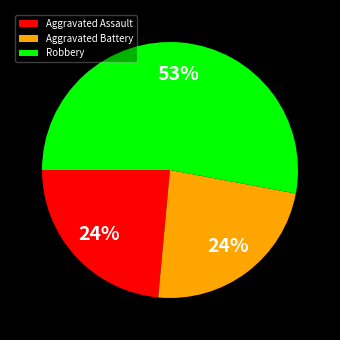

Which category accounts for the majority?

Robbery